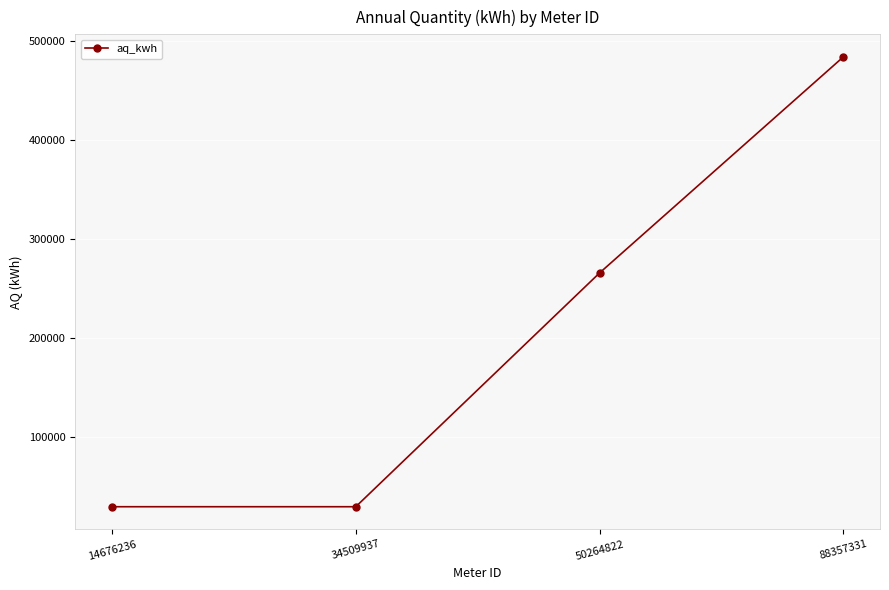

True or false: there are more than 1 points higher than both neighbors.

False